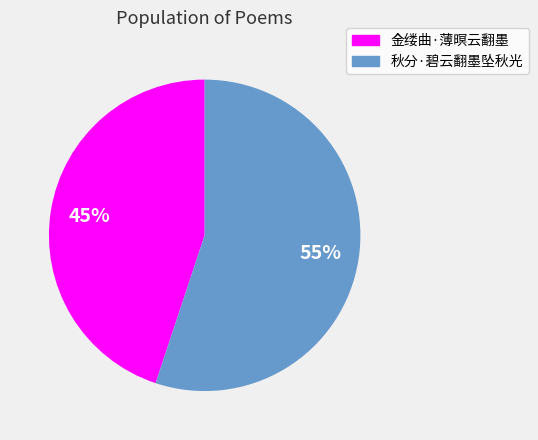

Which category accounts for the majority?

秋分·碧云翻墨坠秋光